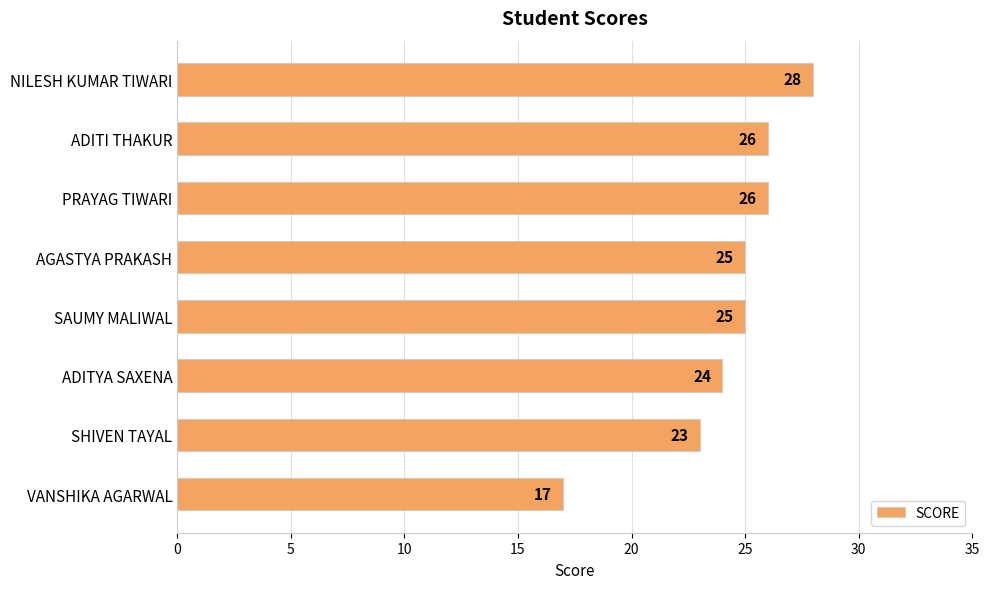

The chart shows a value of 28 at NILESH KUMAR TIWARI. True or false?

True